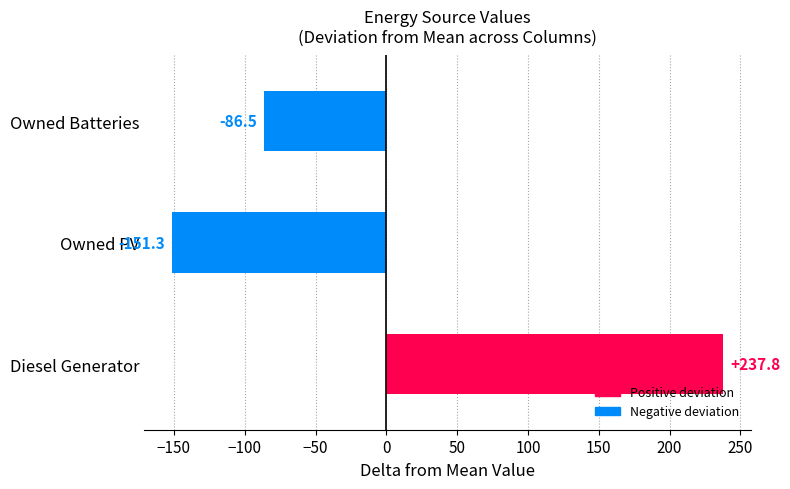

How many categories are shown in the chart?

3